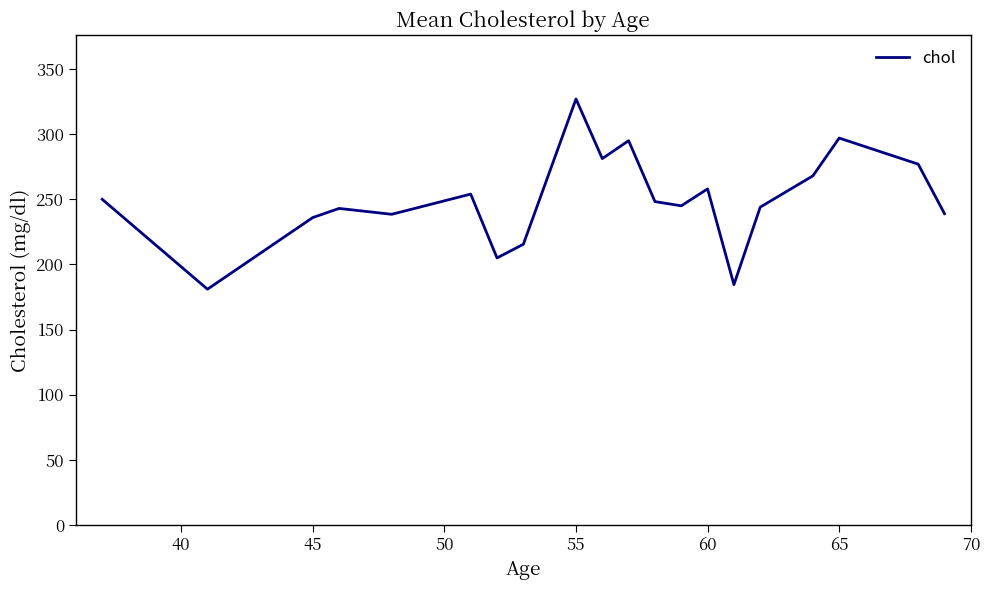

What is the minimum value shown in the chart?

181.0